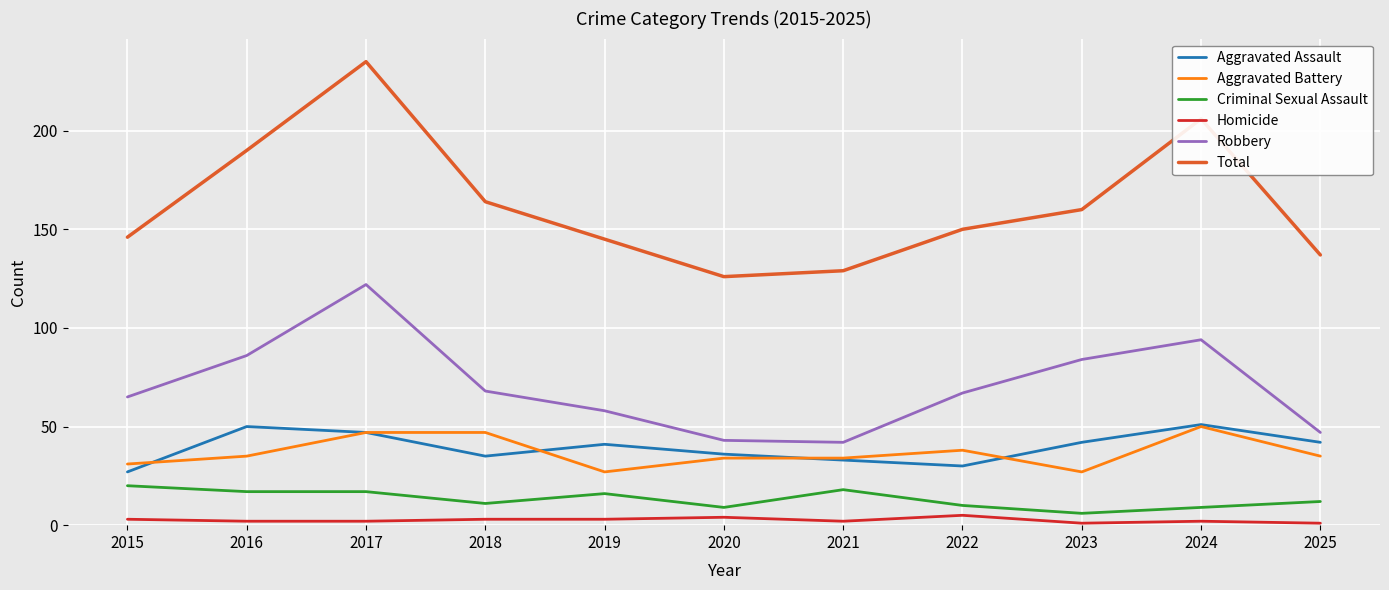

Does the chart display data point markers on the line(s)?

No